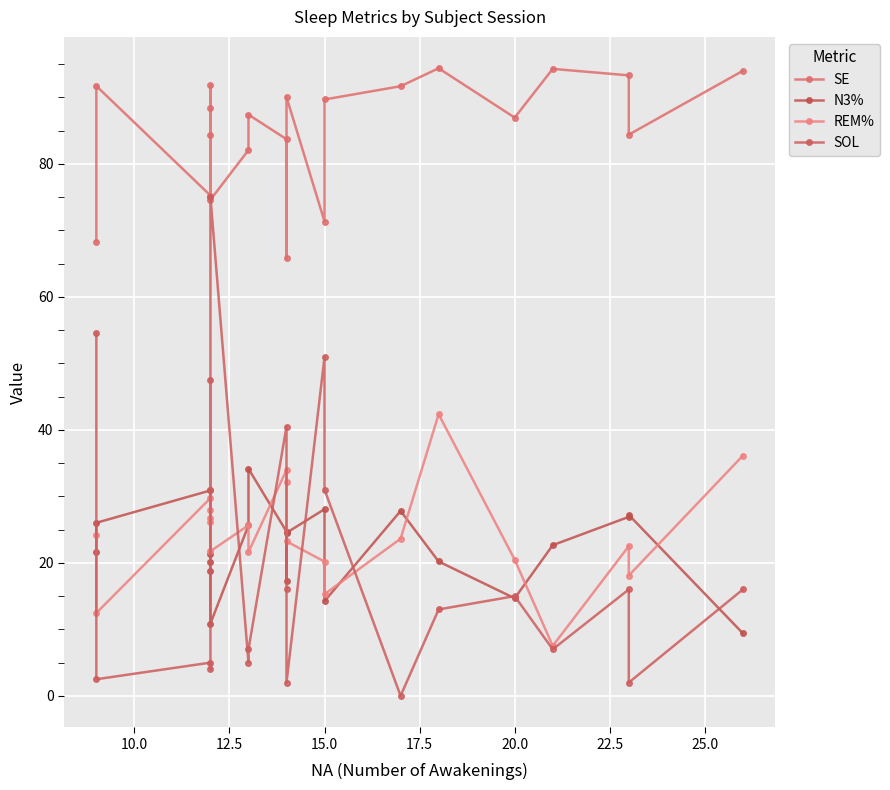

Reading right to left, extract all data points from this chart.

SE: 94.0	84.4	93.3	94.3	87.0	94.4	91.7	89.7	71.3	90.0	65.8	83.7	87.4	82.1	74.6	84.3	88.3	91.8	75.2	91.7	68.2
N3%: 9.4	27.2	26.9	22.7	14.7	20.2	27.8	14.2	28.1	24.5	17.2	24.7	34.1	25.6	10.9	18.7	20.2	21.4	30.9	26.0	21.6
REM%: 36.1	18.1	22.5	7.5	20.5	42.4	23.6	15.3	20.2	23.2	32.1	34.0	21.6	25.6	21.8	26.7	28.0	26.2	29.7	12.5	24.1
SOL: 16.0	2.0	16.0	7.0	15.0	13.0	0.0	31.0	51.0	2.0	16.0	40.5	7.0	5.0	75.0	31.0	47.5	4.0	5.0	2.5	54.5